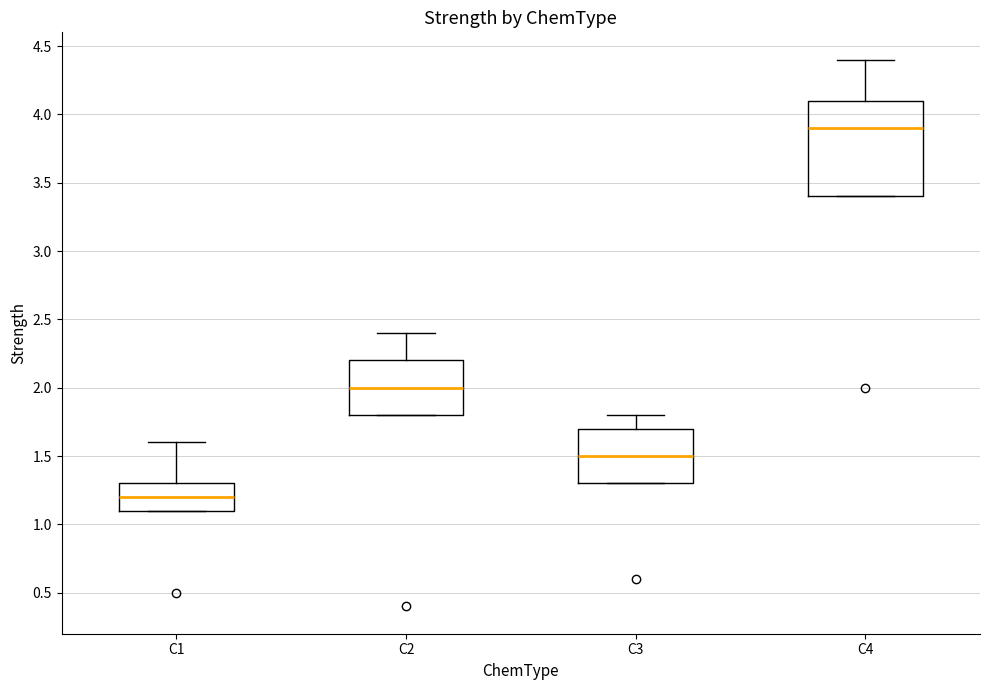

Which box is the tallest, from its lower edge to its upper edge?

C4